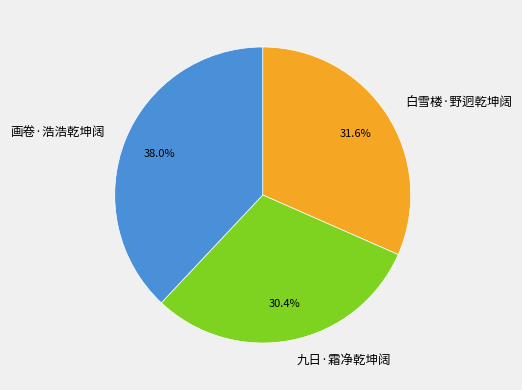

How many slices are in this pie chart?

3